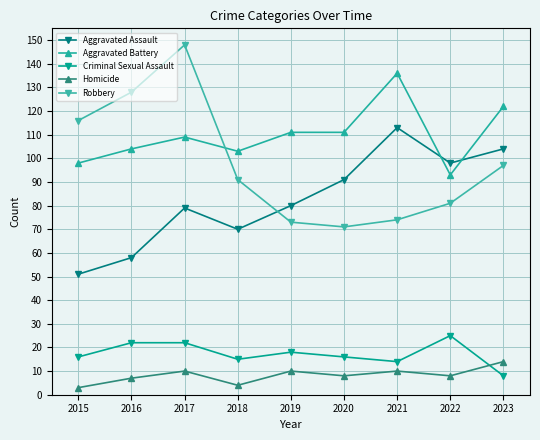

What is the average value of the Aggravated Battery series?

110